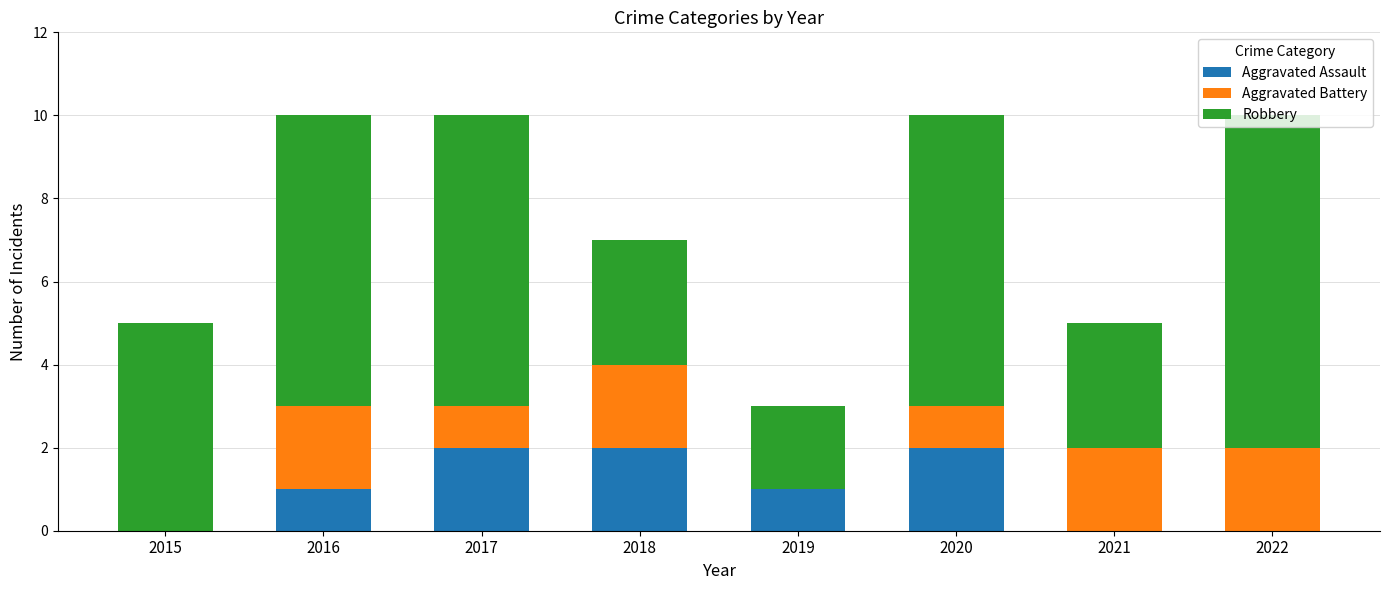

The value of Aggravated Assault at 2018 is 1. True or false?

False